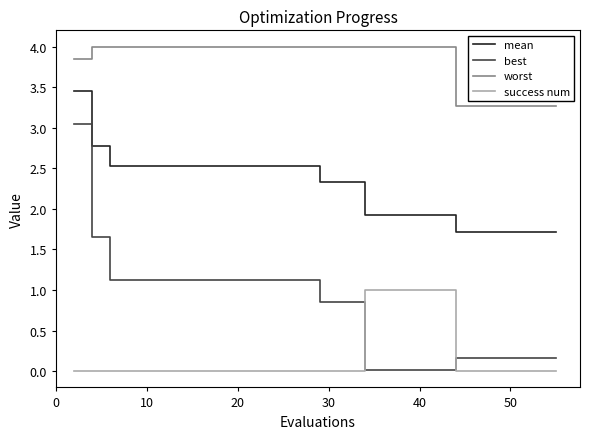

At how many categories does at least one series exceed 1?

30